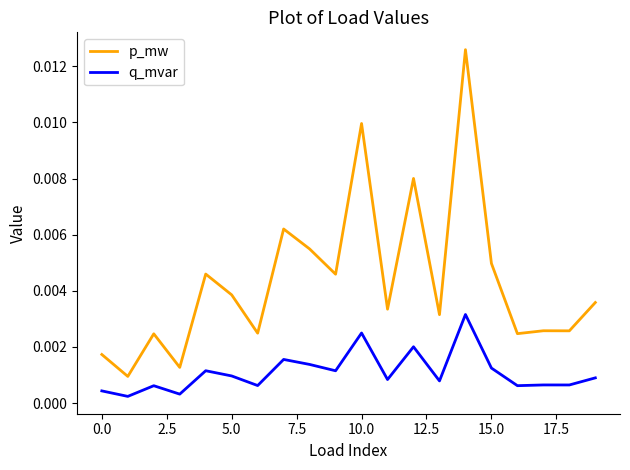

True or false: q_mvar and p_mw cross at least once.

False